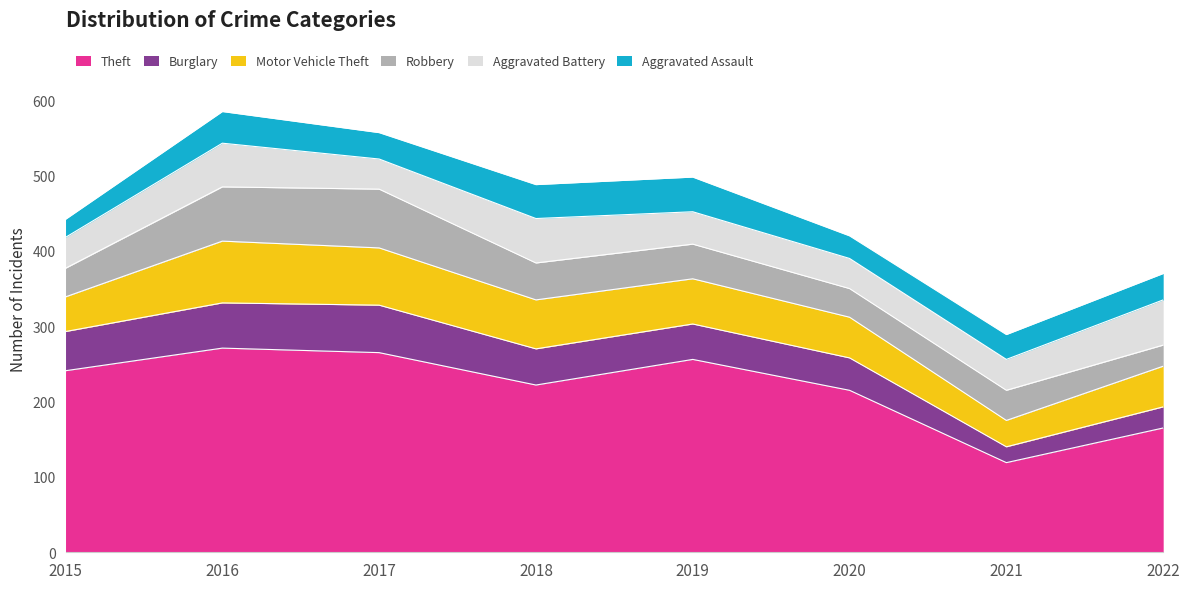

What is the difference between the highest and lowest values at 2015?

217